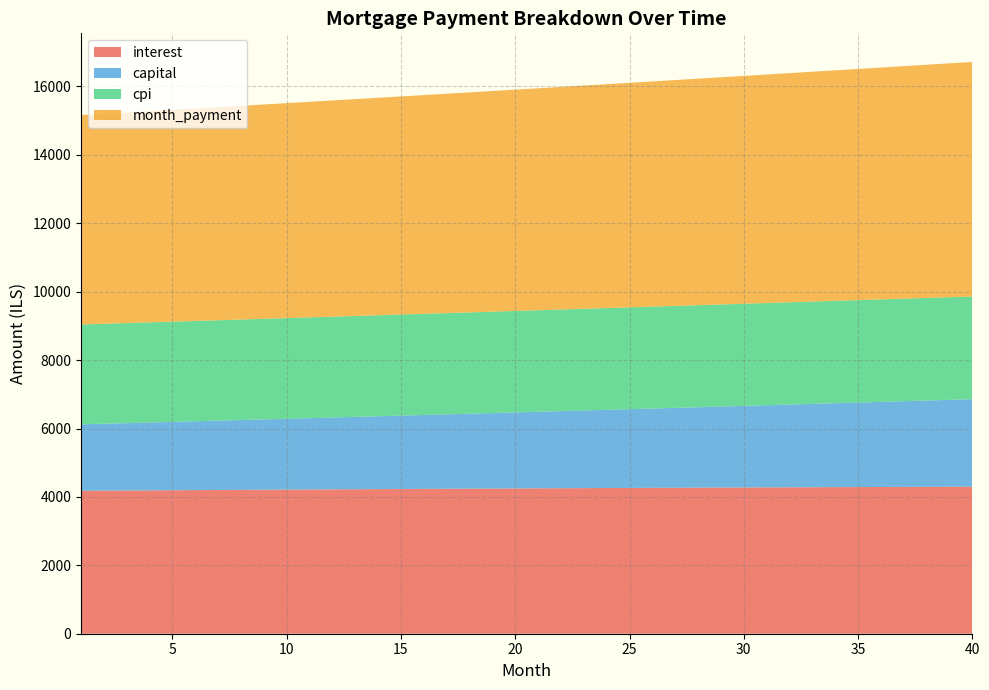

Reading left to right, list all the values displayed in this chart.

interest: 4178.8	4182.9	4186.9	4190.9	4194.8	4198.7	4202.5	4206.3	4210.1	4213.7	4217.4	4221.0	4224.5	4228.0	4231.4	4234.8	4238.1	4241.4	4244.6	4247.8	4250.9	4253.9	4256.9	4259.8	4262.7	4265.5	4268.3	4270.9	4273.6	4276.1	4278.6	4281.1	4283.5	4285.8	4288.0	4290.2	4292.3	4294.4	4296.3	4298.3
capital: 1943.0	1956.8	1970.7	1984.7	1998.8	2013.0	2027.2	2041.6	2056.1	2070.7	2085.4	2100.2	2115.1	2130.1	2145.2	2160.4	2175.8	2191.2	2206.8	2222.4	2238.2	2254.1	2270.1	2286.2	2302.4	2318.7	2335.2	2351.7	2368.4	2385.2	2402.2	2419.2	2436.4	2453.7	2471.1	2488.6	2506.3	2524.0	2542.0	2560.0
cpi: 2919.5	2922.3	2925.1	2927.8	2930.5	2933.2	2935.9	2938.5	2941.0	2943.6	2946.1	2948.6	2951.0	2953.4	2955.7	2958.1	2960.3	2962.6	2964.8	2966.9	2969.1	2971.2	2973.2	2975.2	2977.2	2979.1	2981.0	2982.8	2984.6	2986.3	2988.0	2989.7	2991.3	2992.9	2994.4	2995.9	2997.3	2998.7	3000.0	3001.3
month_payment: 6121.9	6139.7	6157.6	6175.6	6193.6	6211.7	6229.8	6248.0	6266.2	6284.4	6302.8	6321.2	6339.6	6358.1	6376.6	6395.2	6413.9	6432.6	6451.4	6470.2	6489.0	6508.0	6527.0	6546.0	6565.1	6584.2	6603.4	6622.7	6642.0	6661.4	6680.8	6700.3	6719.8	6739.4	6759.1	6778.8	6798.6	6818.4	6838.3	6858.2